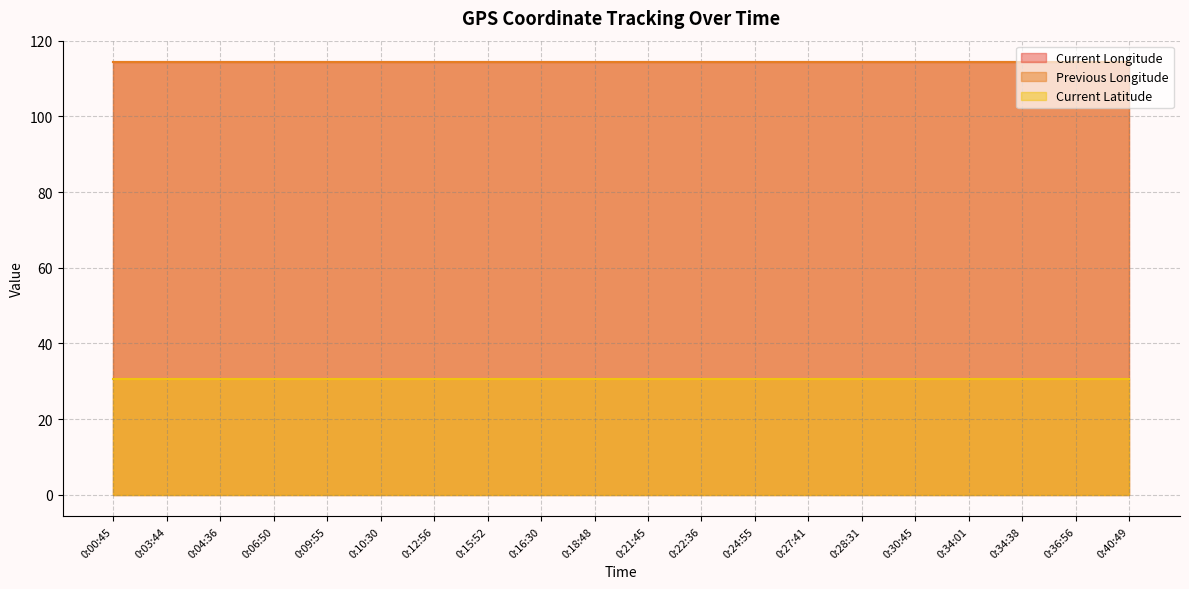

True or false: Previous Longitude has a value of 114.3 at 0:04:36.

True